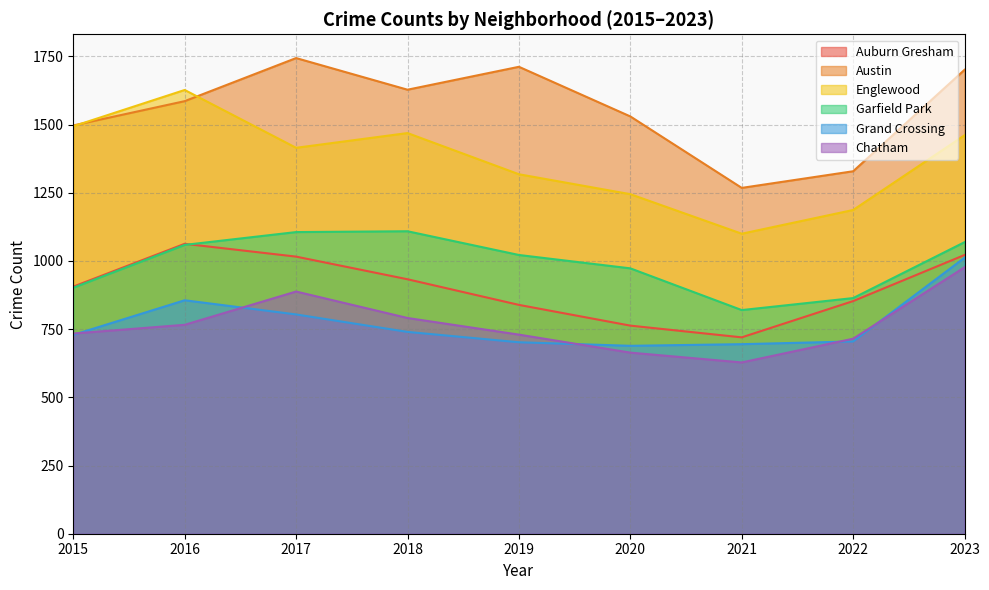

What is the total value across all series at 2020?

5864